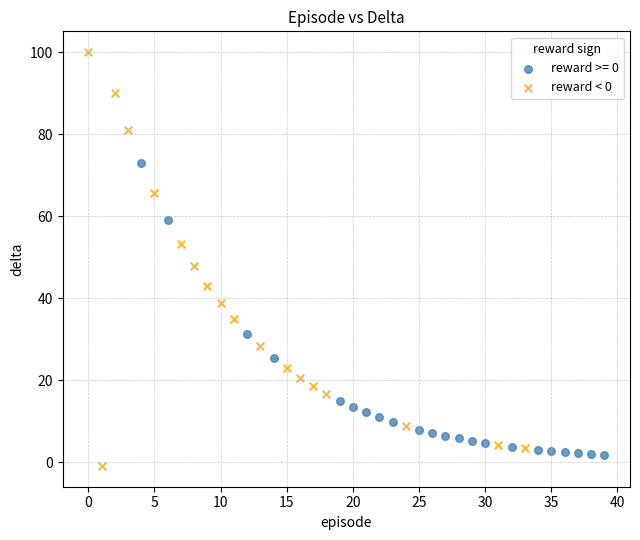

Which series has the largest Y range (max minus min)?

reward < 0